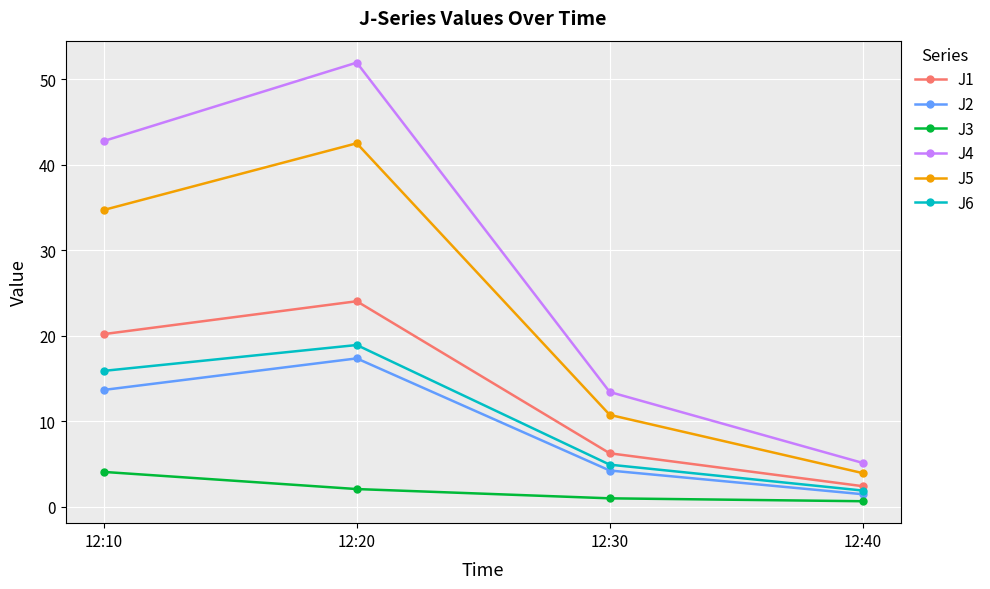

What is the difference between the highest and lowest values at 12:20?

49.9